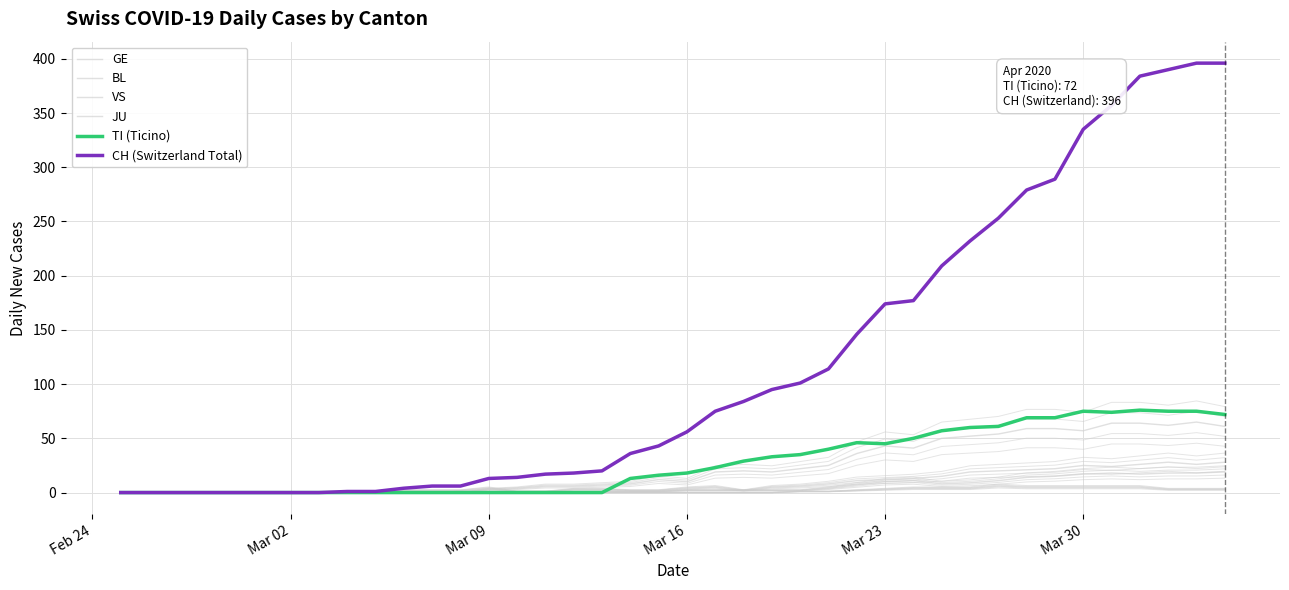

Which label corresponds to the smallest value in the chart?

Feb 24